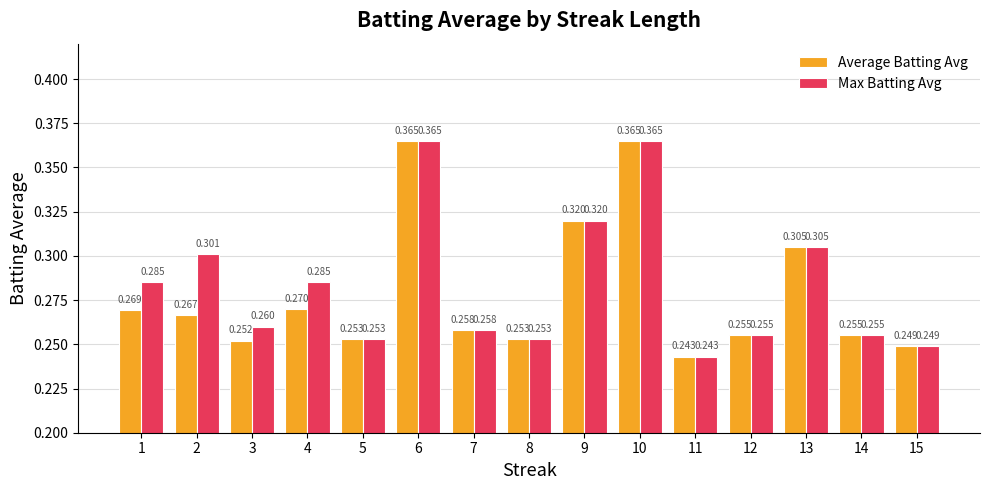

Rank the series at 1 from lowest to highest value.

Average Batting Avg, Max Batting Avg